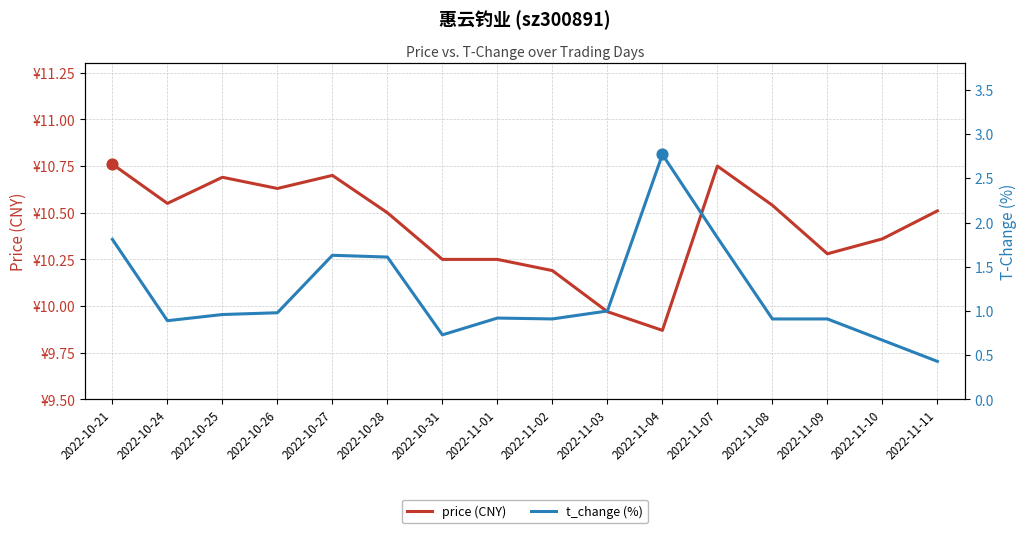

Which series contains the lowest Y value?

t_change (%)